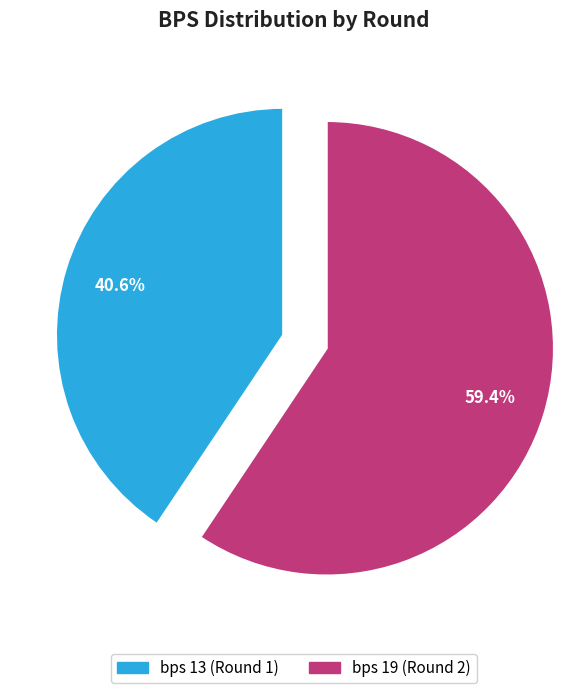

Which slice is the largest?

bps 19 (Round 2)